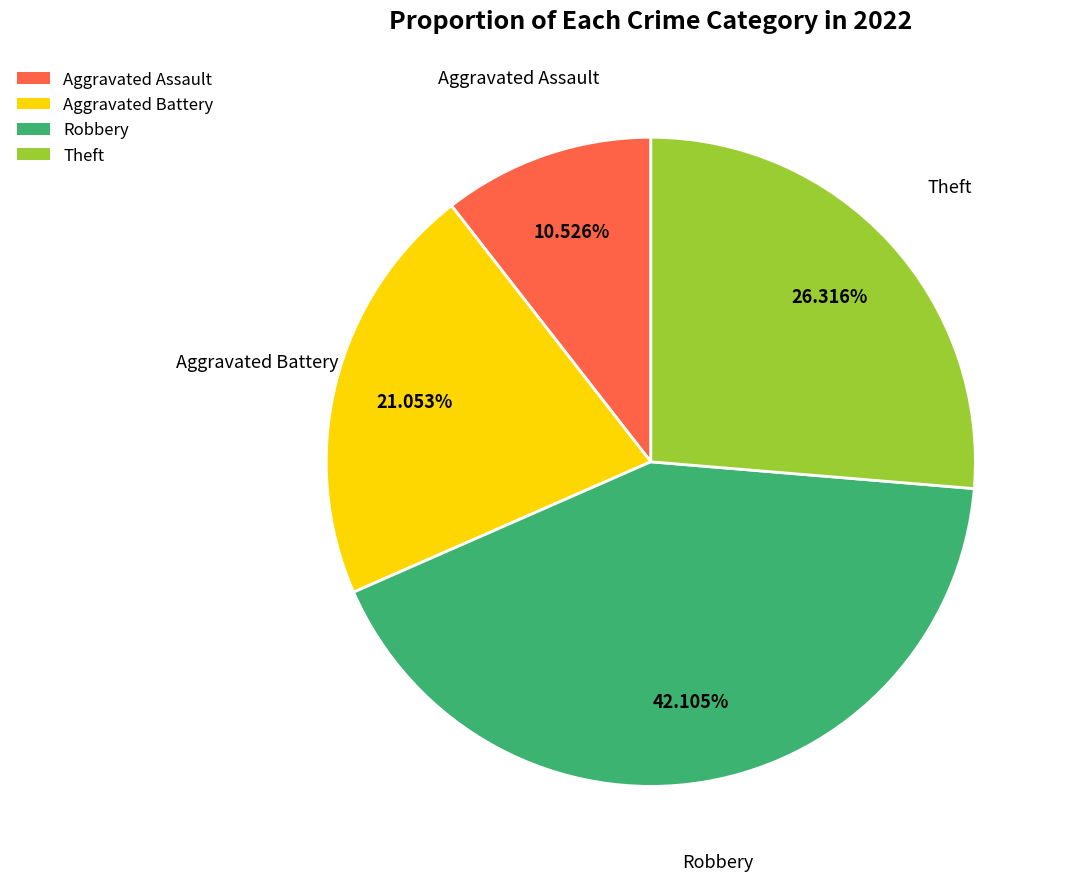

Count the number of slices in the pie.

4